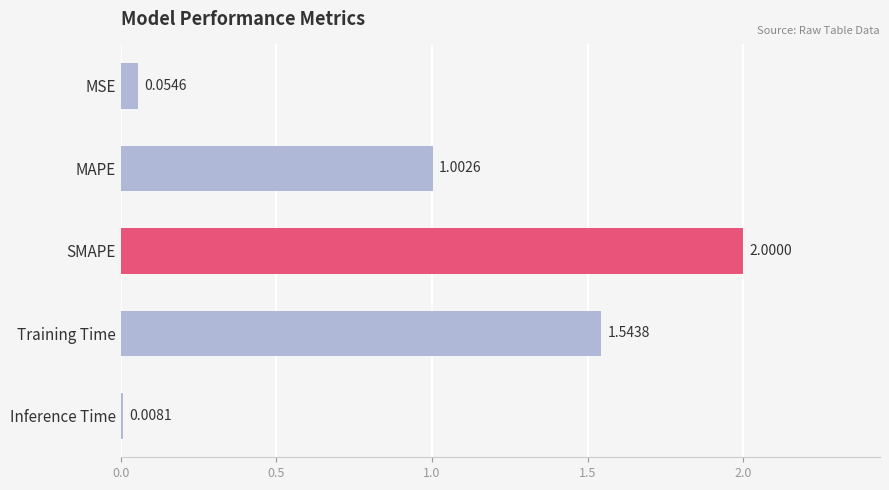

What is the greatest value displayed?

2.0